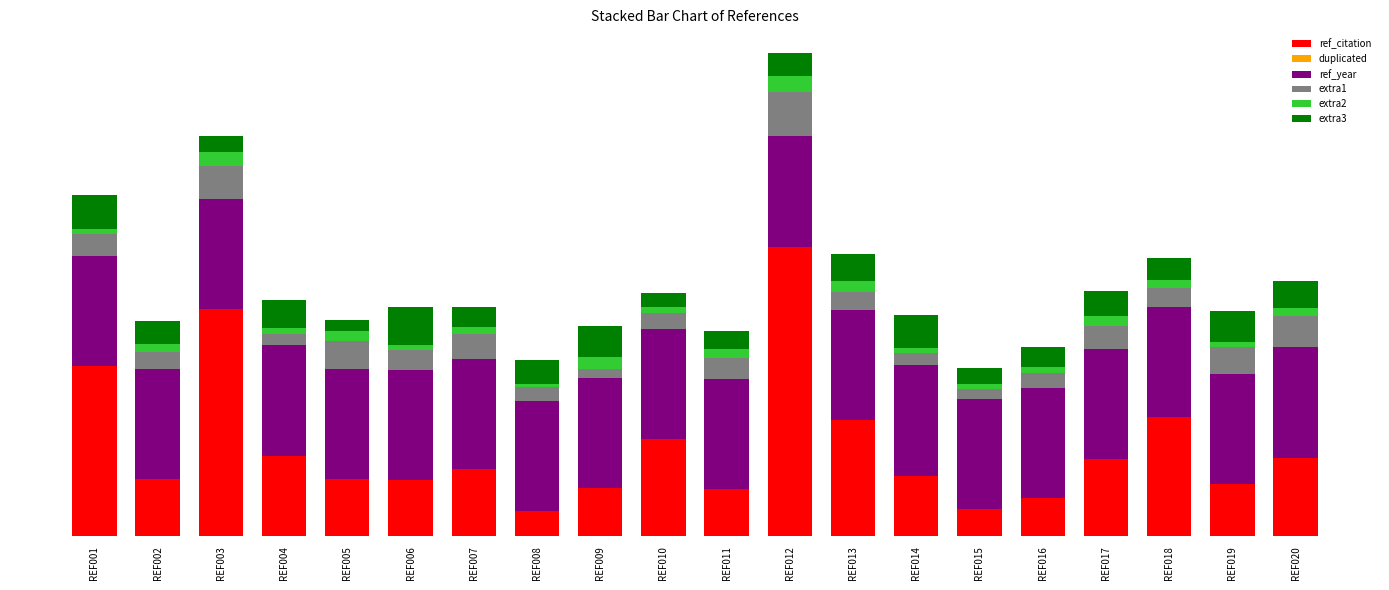

Are the bars grouped side by side (vs. stacked)?

No